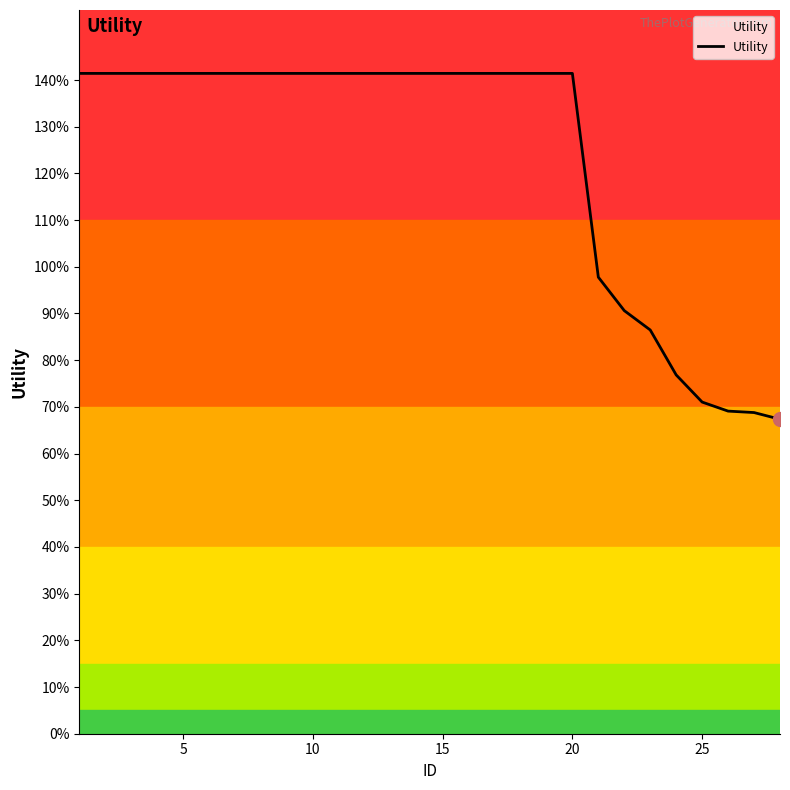

Reading right to left, what are all the values shown in this chart?

0.7	0.7	0.7	0.7	0.8	0.9	0.9	1.0	1.4	1.4	1.4	1.4	1.4	1.4	1.4	1.4	1.4	1.4	1.4	1.4	1.4	1.4	1.4	1.4	1.4	1.4	1.4	1.4